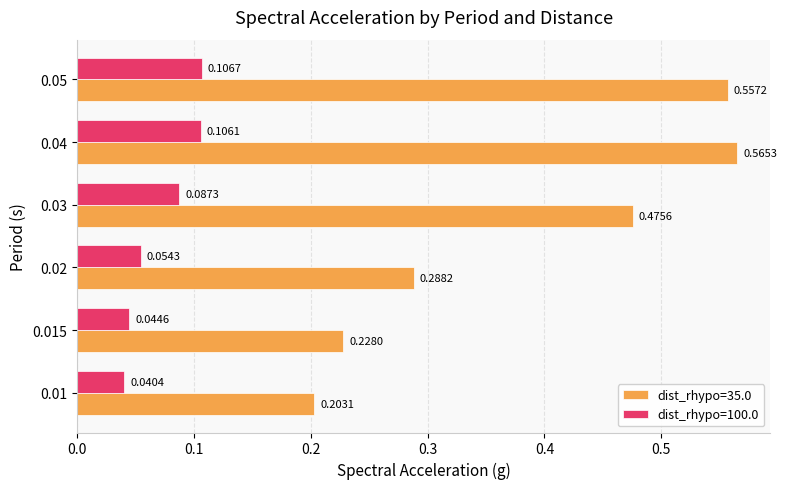

List the labels in order of dist_rhypo=35.0 value, largest first.

0.04, 0.05, 0.03, 0.02, 0.015, 0.01